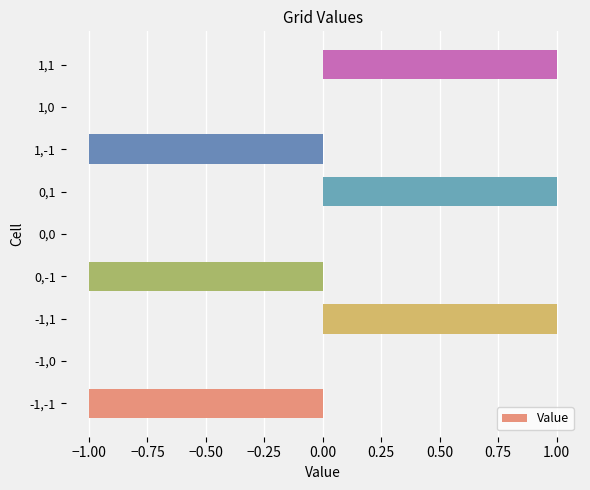

Reading bottom to top, what are all the values shown in this chart?

-1,-1=-1	-1,0=0	-1,1=1	0,-1=-1	0,0=0	0,1=1	1,-1=-1	1,0=0	1,1=1